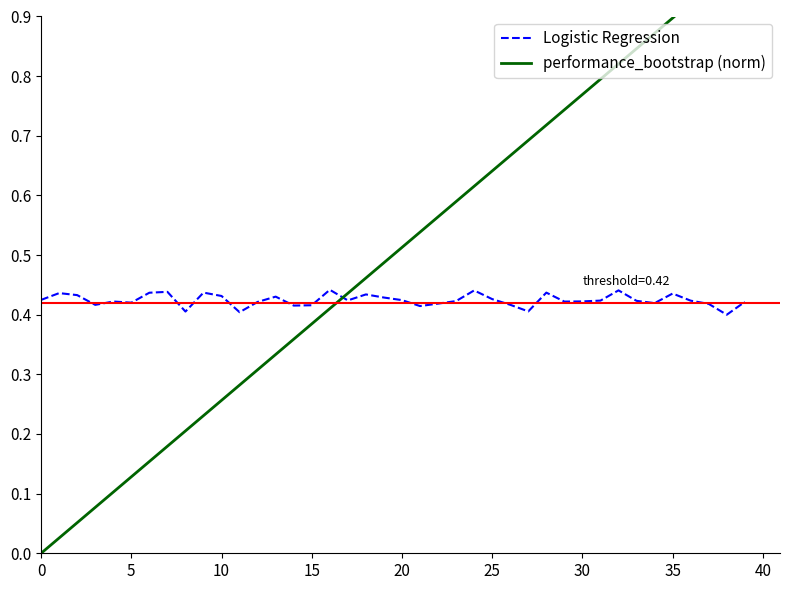

What is the highest value of the Logistic Regression series?

0.4